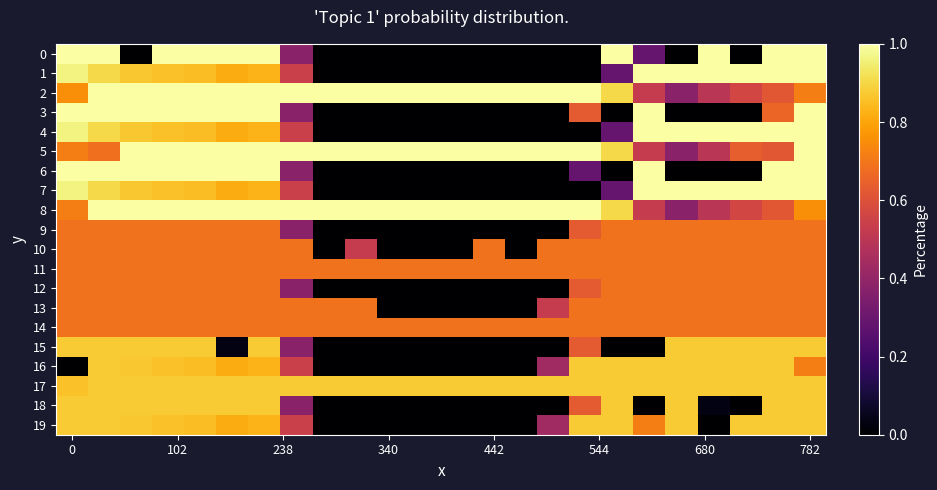

Which series has the largest total across all categories?

17